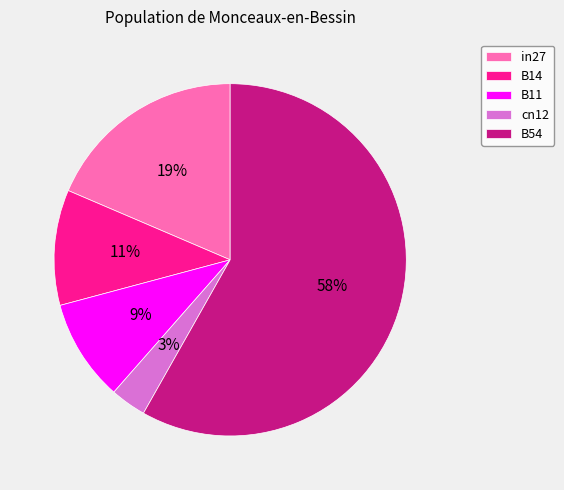

Is the sum of B11 and cn12 greater than half?

No